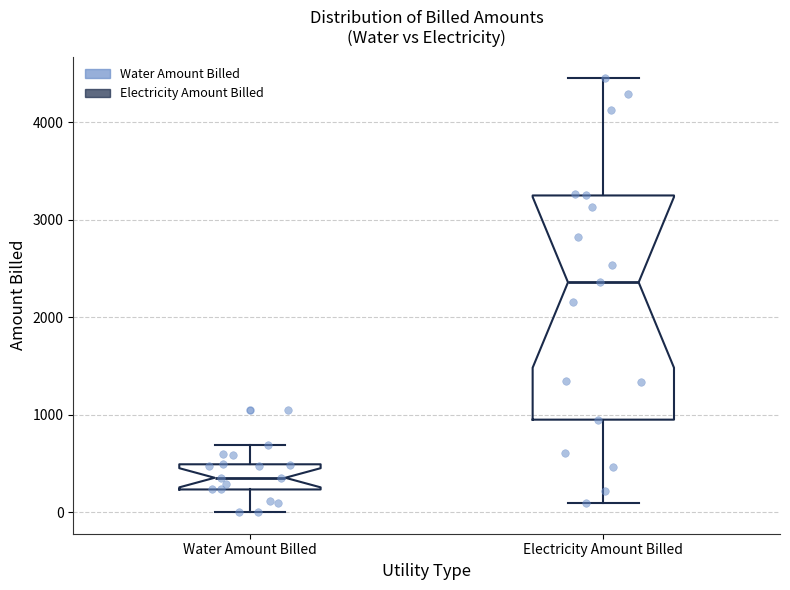

Reading left to right, transcribe this box plot: for each box, give where its median line is, the range the box spans, and where its two whiskers end, as read against the y-axis. The values are not printed on the chart, so give them approximately, as read against the axis.

Water Amount Billed: median 400, box 200 to 500, whiskers 0 to 700
Electricity Amount Billed: median 2400, box 900 to 3300, whiskers 100 to 4500